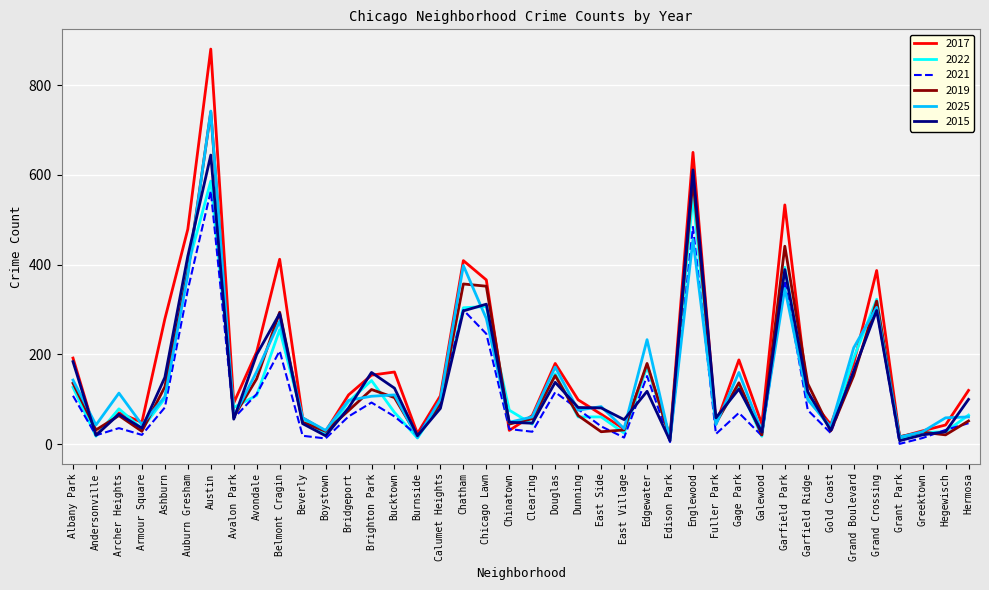

Where does the 2022 series first go above 82?

Albany Park